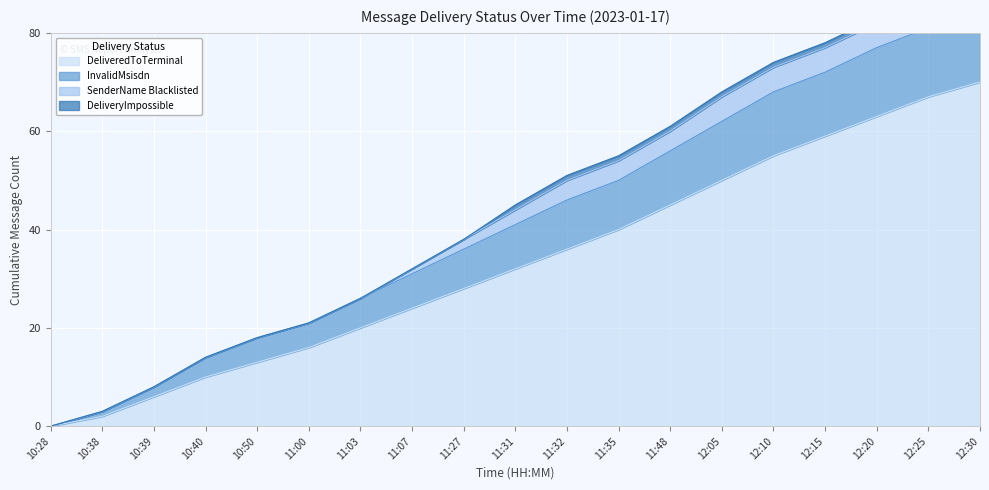

True or false: InvalidMsisdn has a value of 81 at 12:25.

True